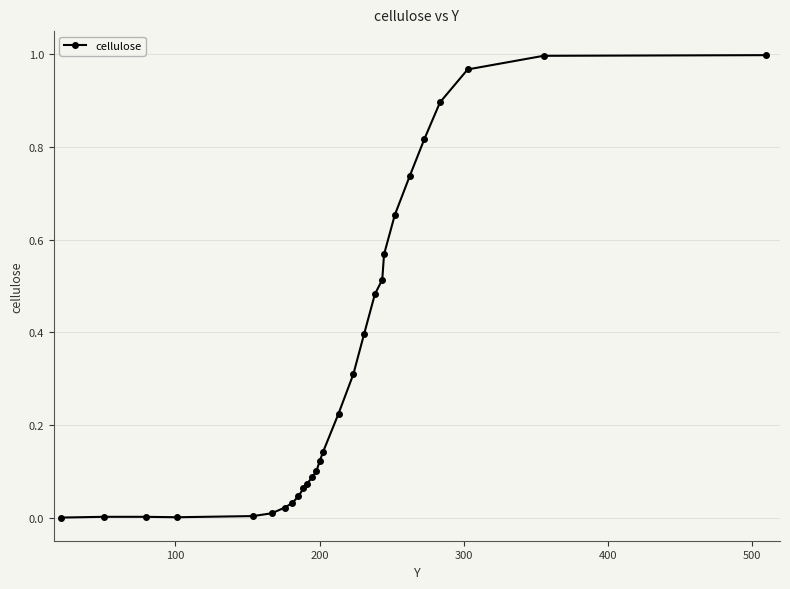

What is the average value?

0.3